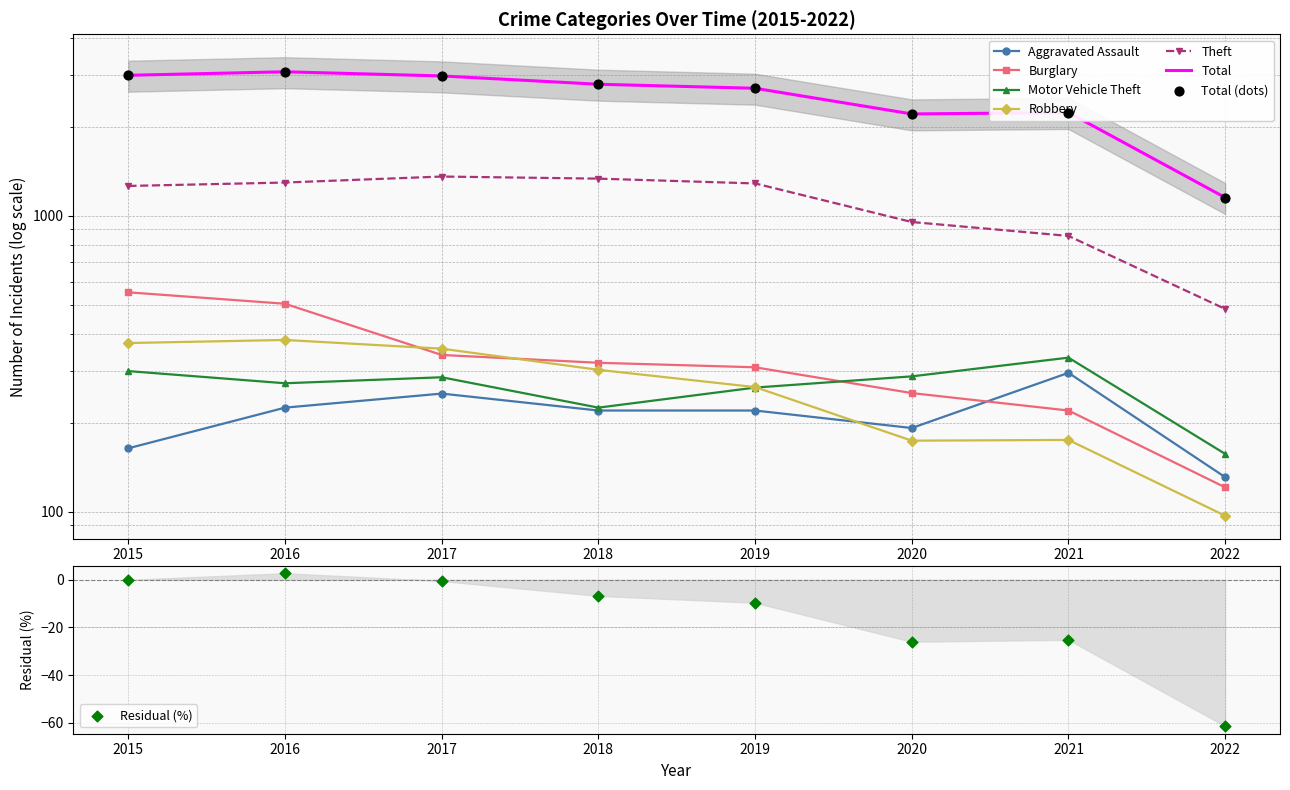

Which series has the largest total across all categories?

Total